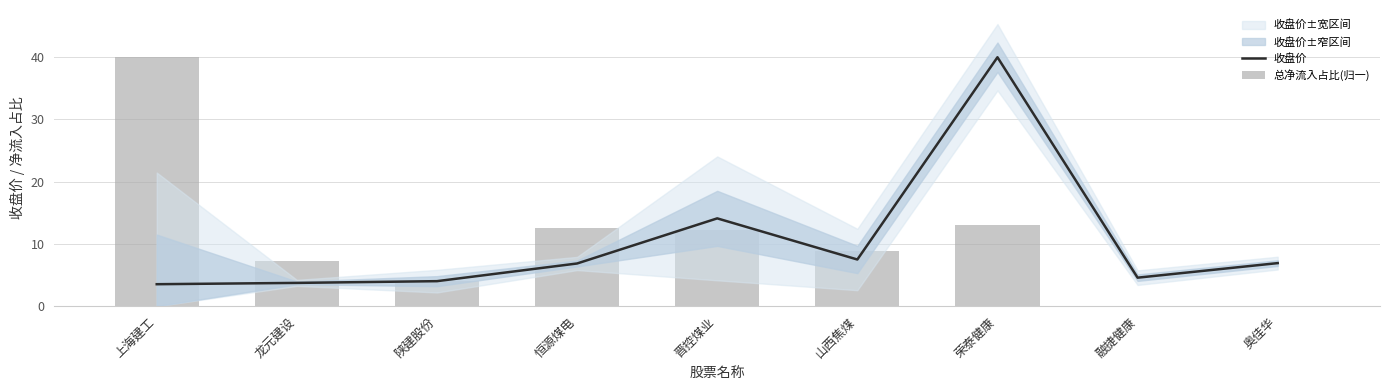

Reading left to right, transcribe all the data shown in this chart.

收盘价: 3.5	3.7	4.0	6.9	14.1	7.5	40.0	4.6	6.9
总净流入占比(归一): 40.0	7.3	4.0	12.6	12.3	8.9	13.0	0.0	0.0